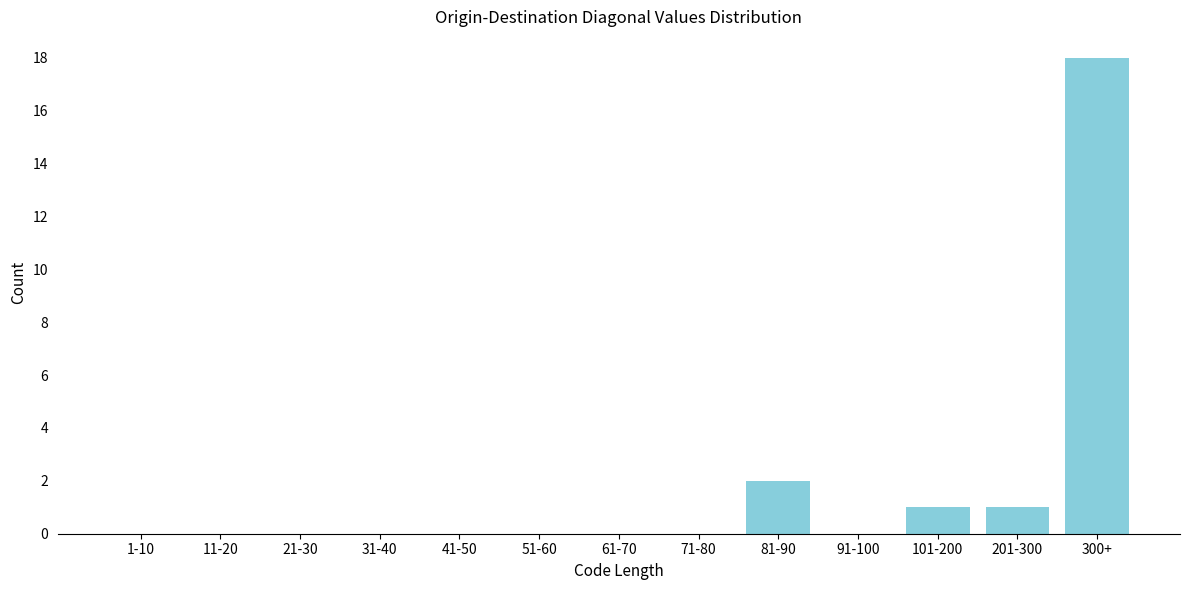

Reading left to right, extract all data points from this chart.

1-10=0	11-20=0	21-30=0	31-40=0	41-50=0	51-60=0	61-70=0	71-80=0	81-90=2	91-100=0	101-200=1	201-300=1	300+=18